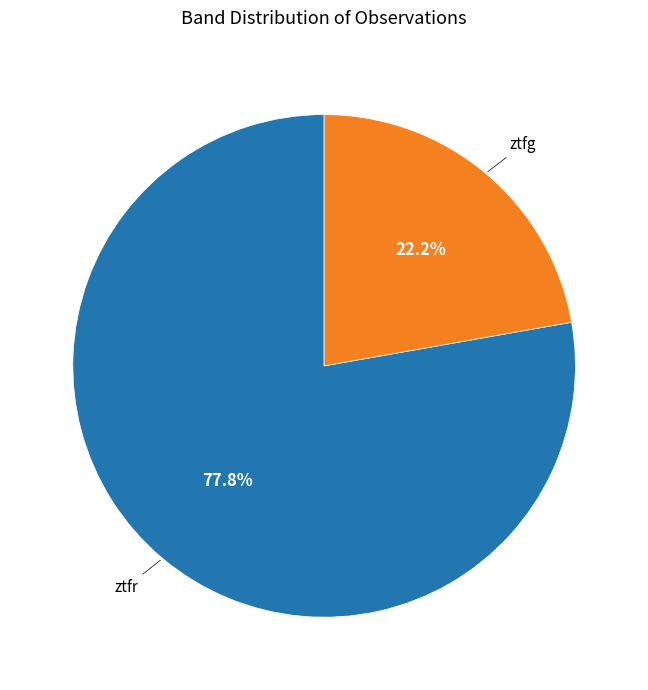

What is the ratio of the value at ztfr to the value at ztfg?

3.5